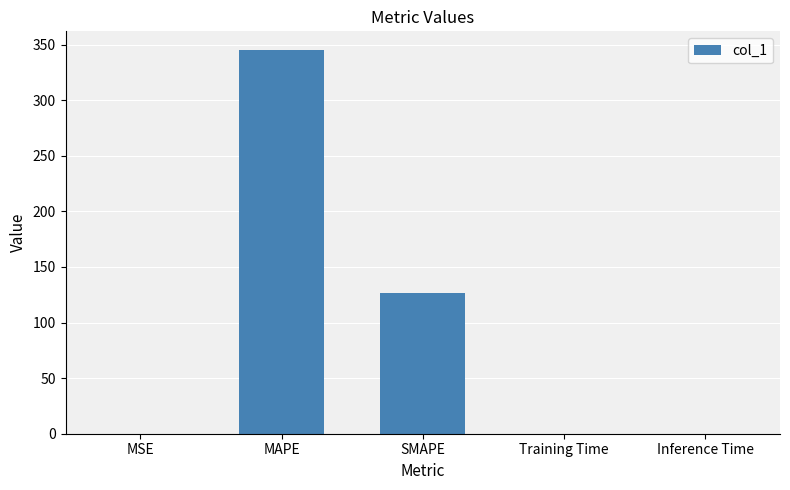

Where is the data nearest to the value 172?

SMAPE